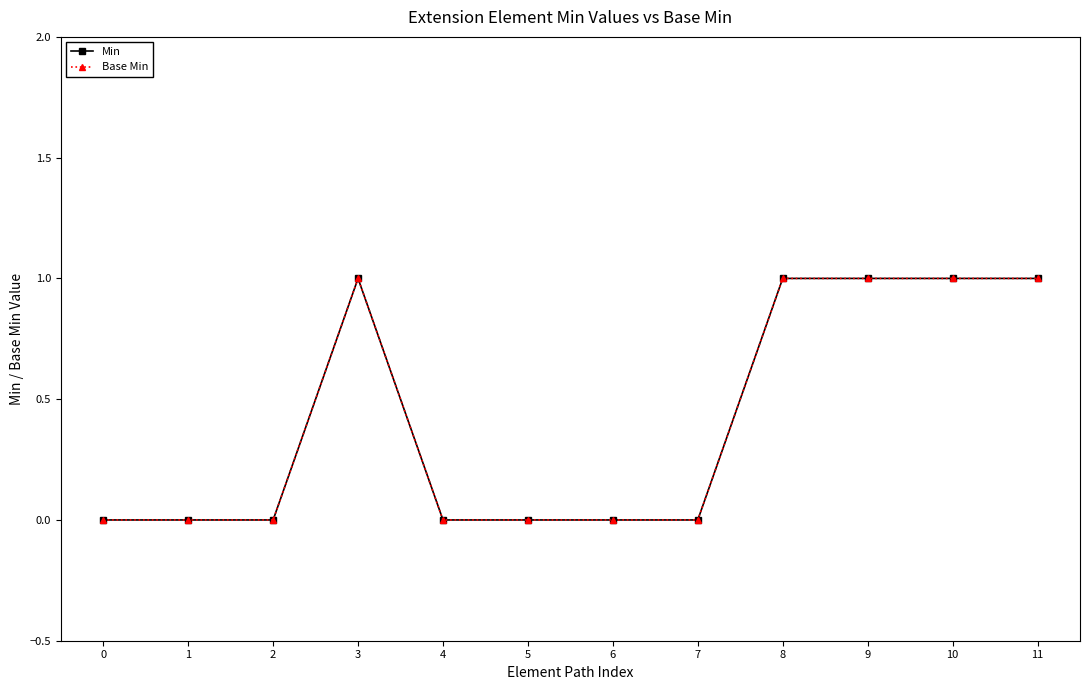

Reading left to right, transcribe all the data shown in this chart.

Min: 0	0	0	1	0	0	0	0	1	1	1	1
Base Min: 0	0	0	1	0	0	0	0	1	1	1	1